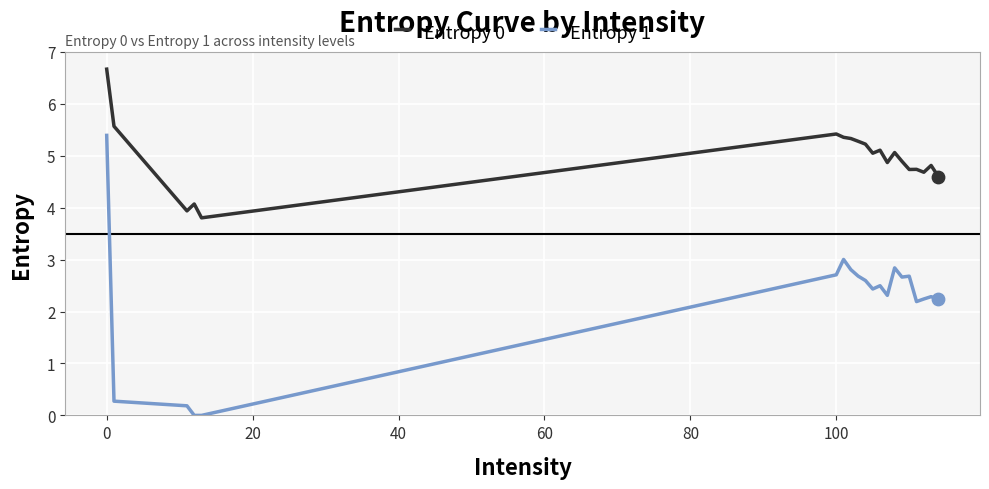

What is the maximum value for Entropy 1?

5.4